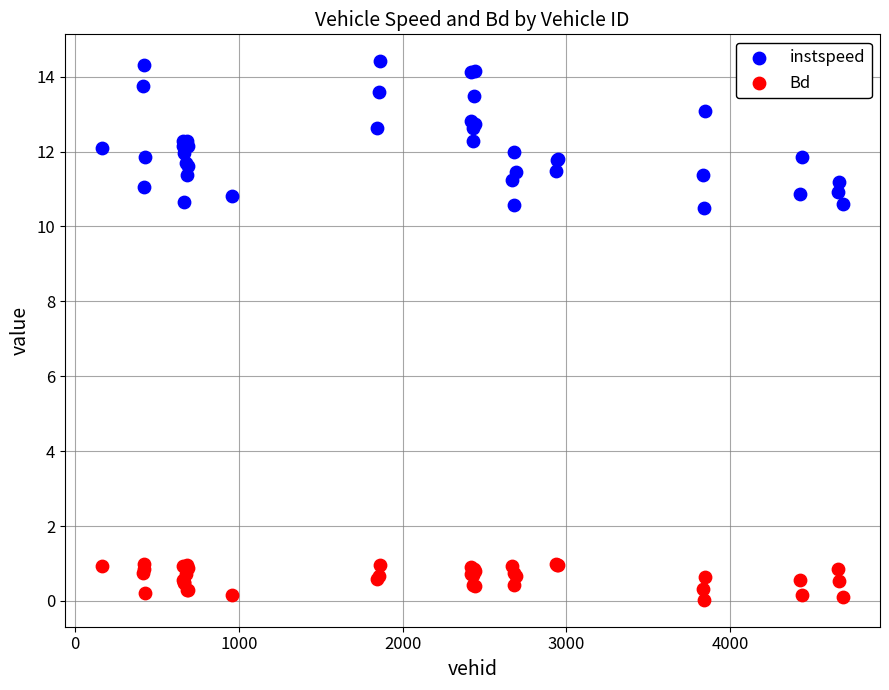

What are all the series names shown in the legend?

instspeed, Bd